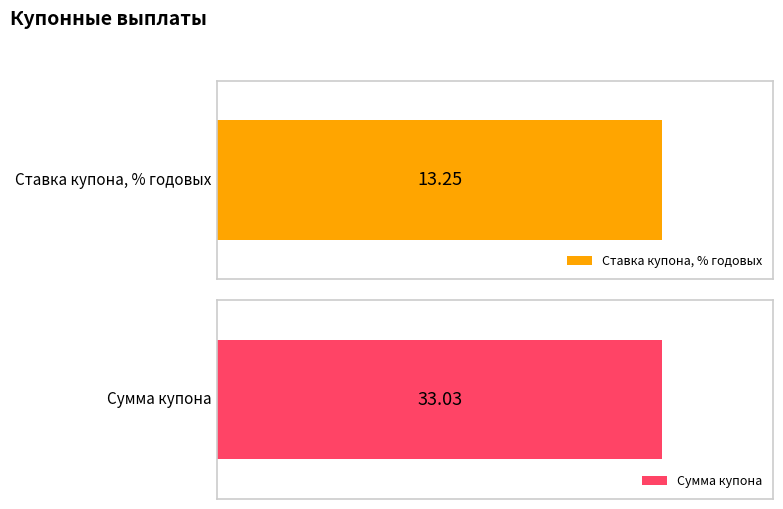

What is the maximum value for Сумма купона?

33.0